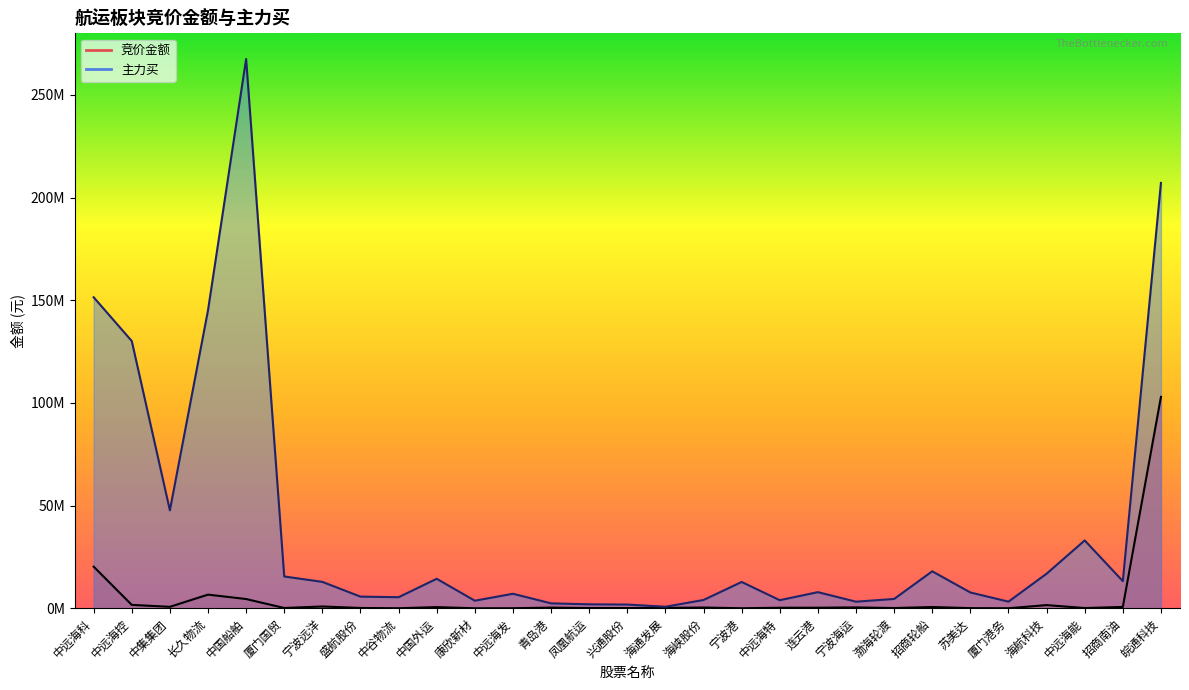

What is the label of the 29th point from the right?

中远海科